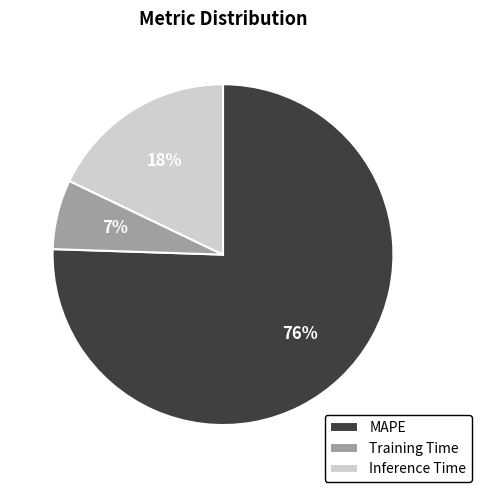

Rank the categories by value from lowest to highest.

Training Time, Inference Time, MAPE